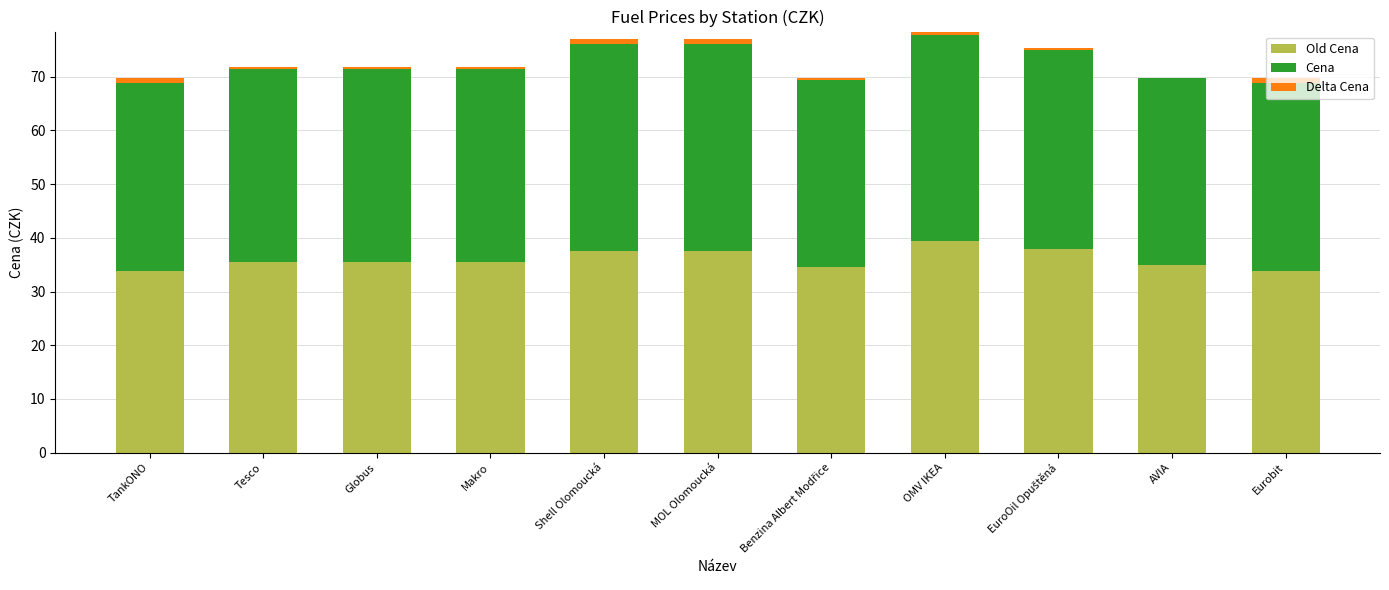

What value does the Delta Cena series have at MOL Olomoucká?

1.0